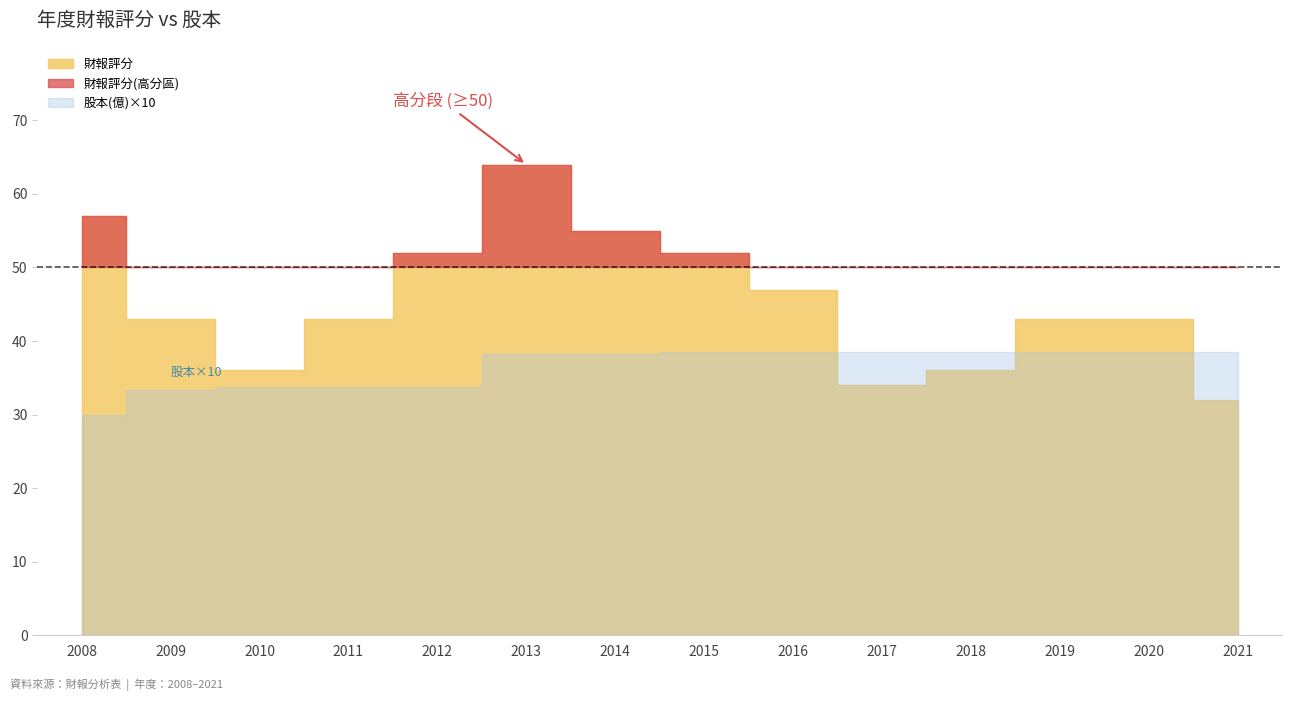

Is it true that 股本(億) equals 1.8 at 2012?

False